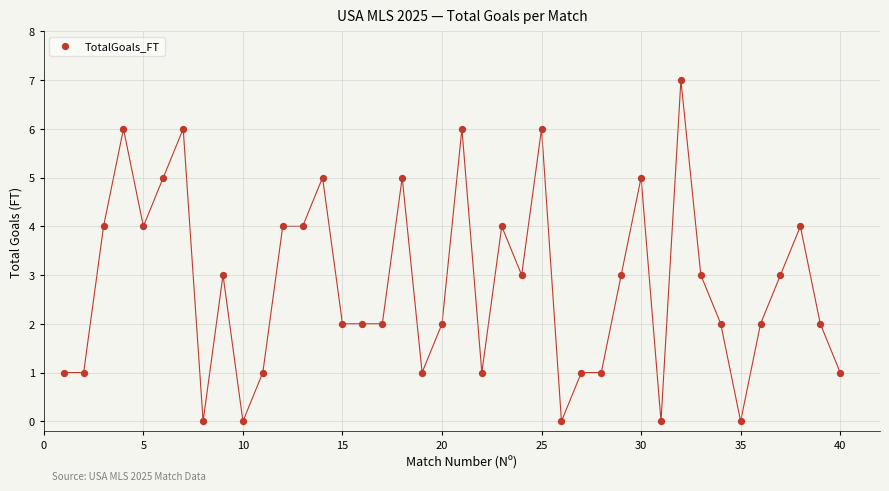

What is the range of Y values (max minus min)?

7